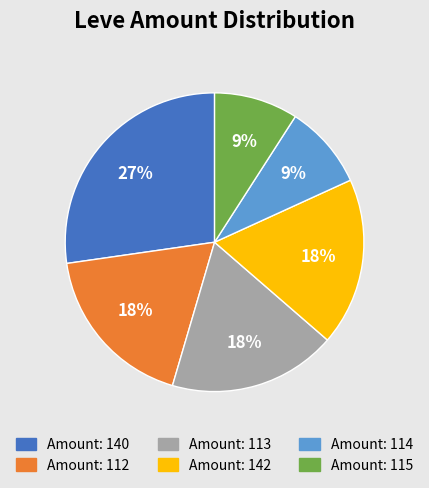

Is there a majority slice in this chart?

No